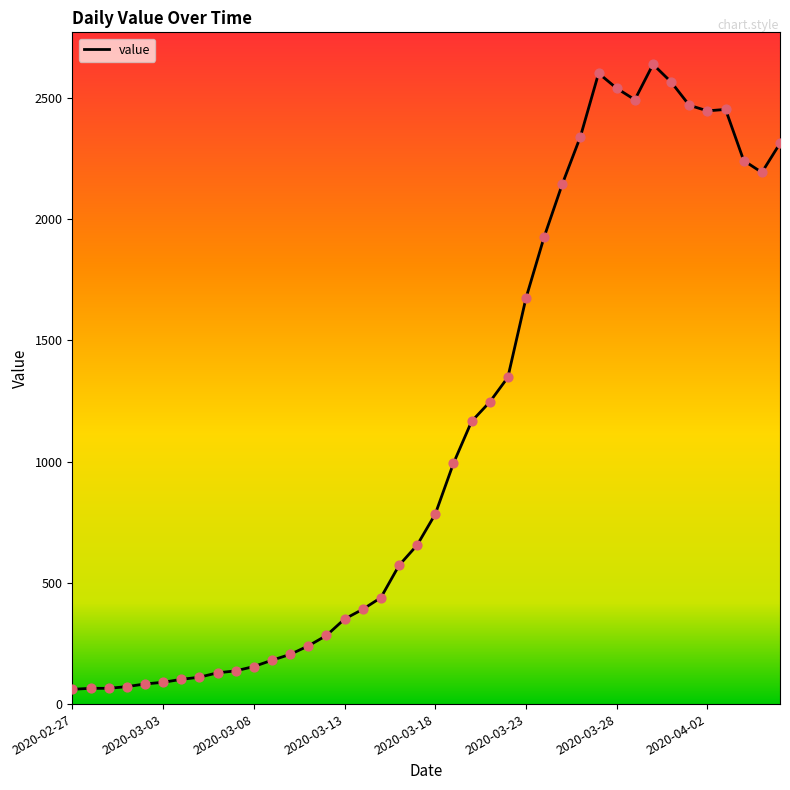

What is the maximum value shown in the chart?

2639